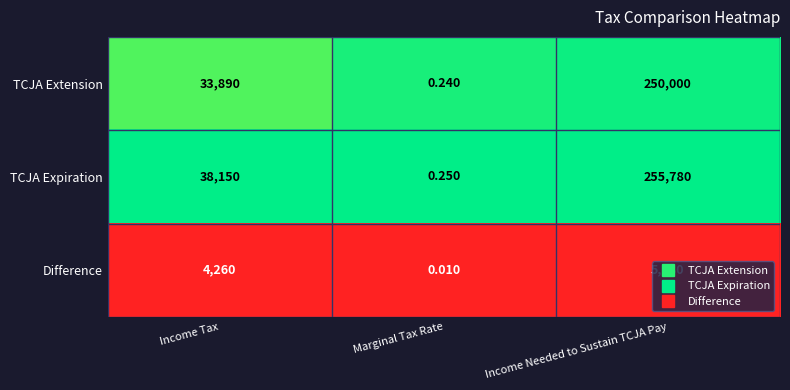

At which category is the sum across all series the highest?

Income Needed to Sustain TCJA Pay